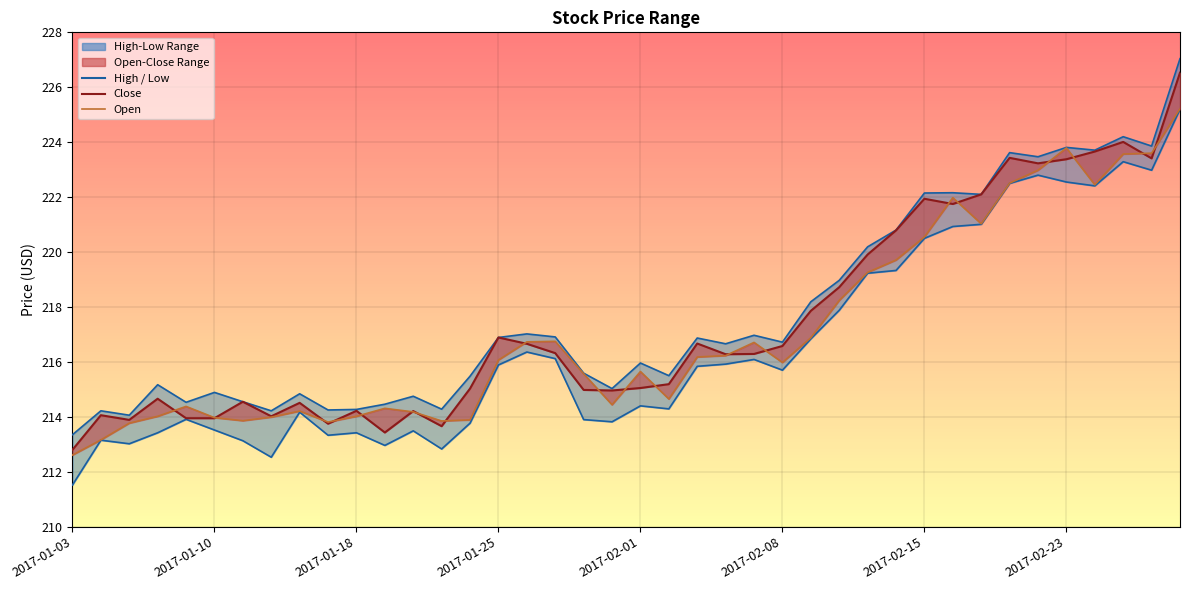

Which has a higher value, 36 or 27?

36